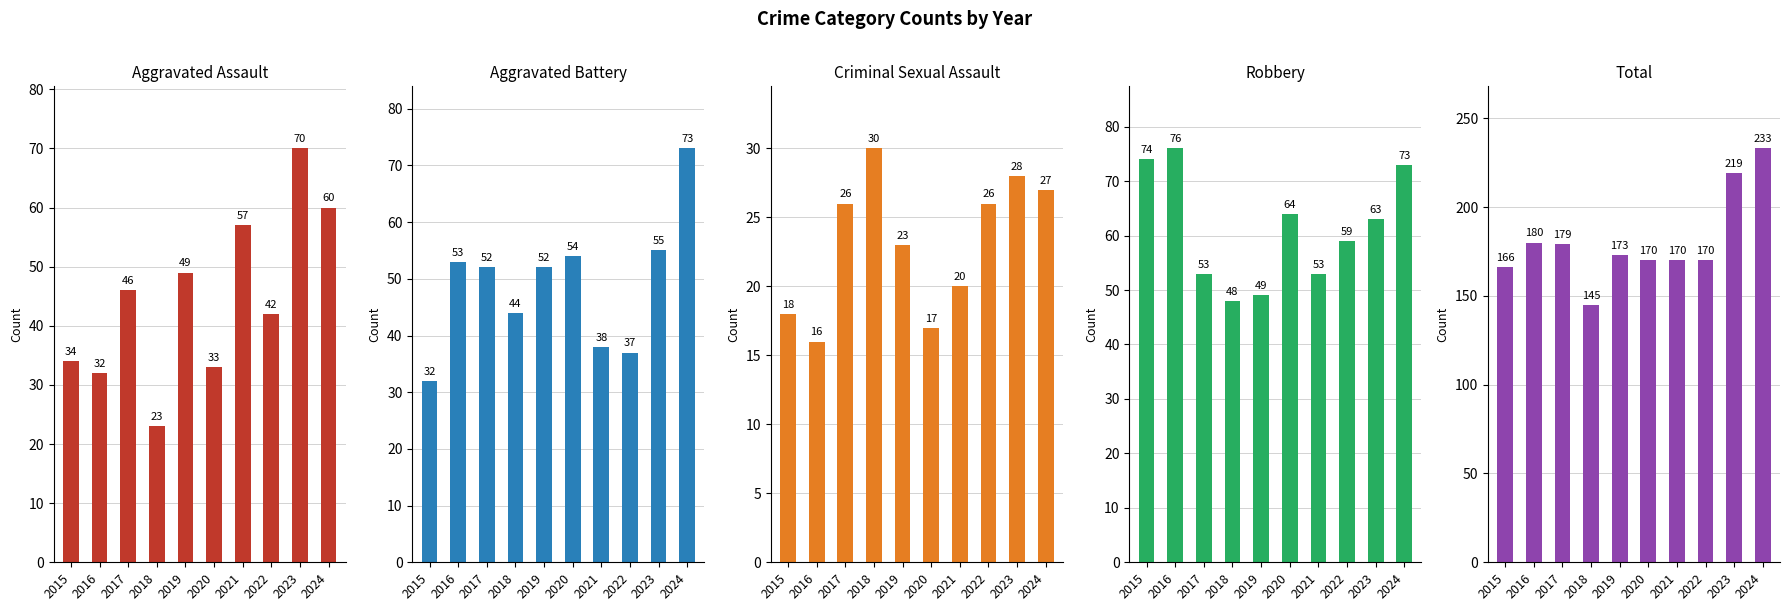

List the series in order of their peak value, lowest first.

Criminal Sexual Assault, Aggravated Assault, Aggravated Battery, Robbery, Total